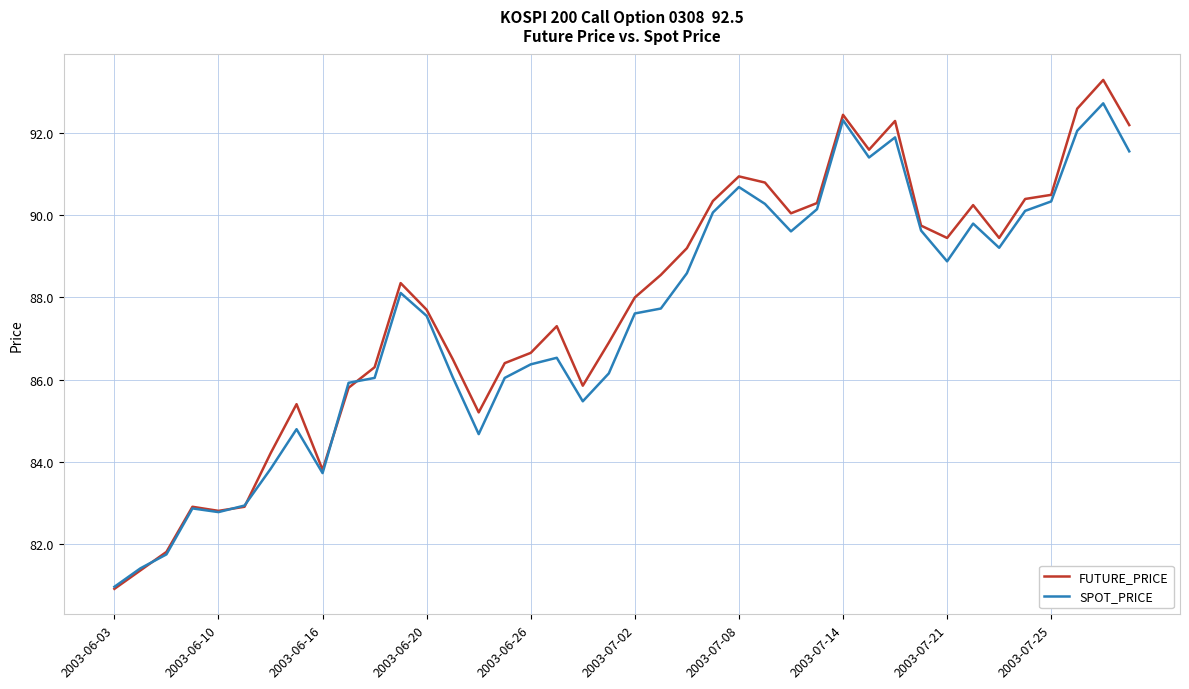

Which series has the widest spread of values?

FUTURE_PRICE